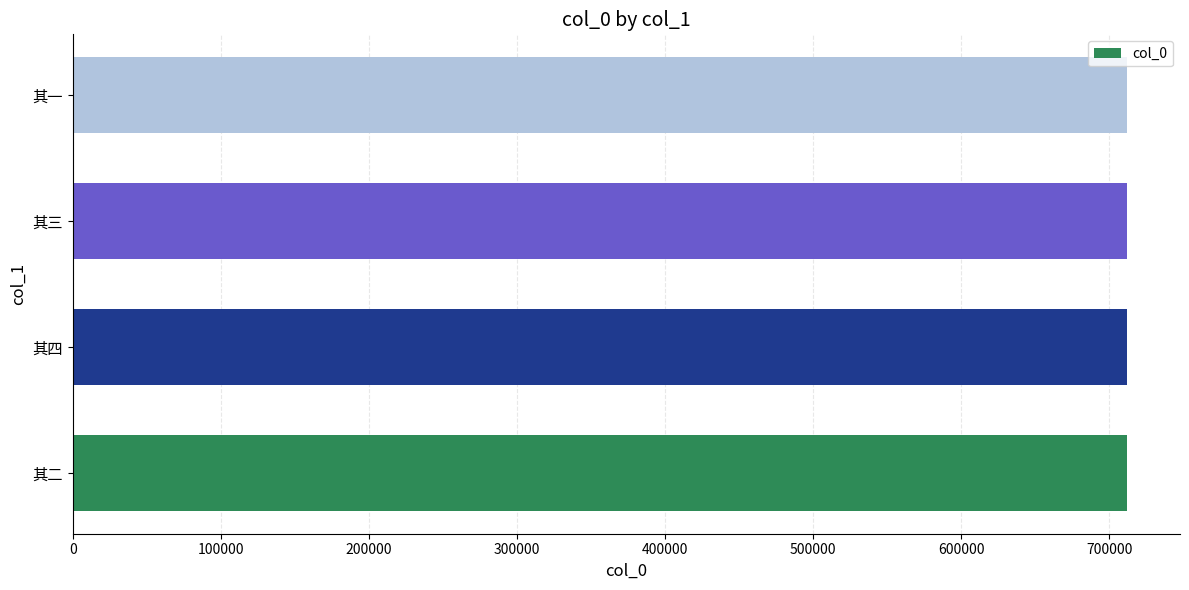

How many data points does each series have?

4